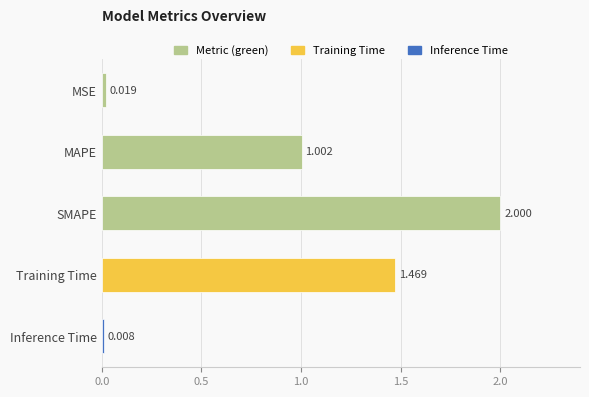

How many bars are there in total?

5